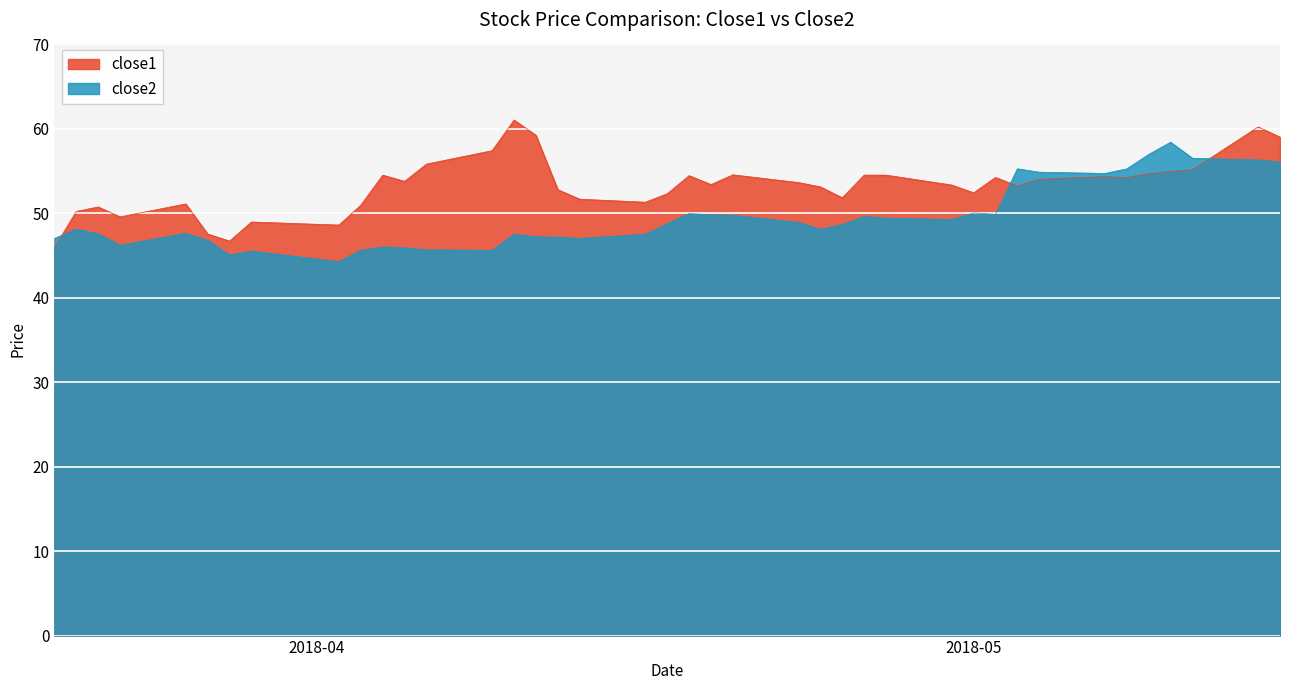

What is the label of the 9th point from the left?

2018-04-02